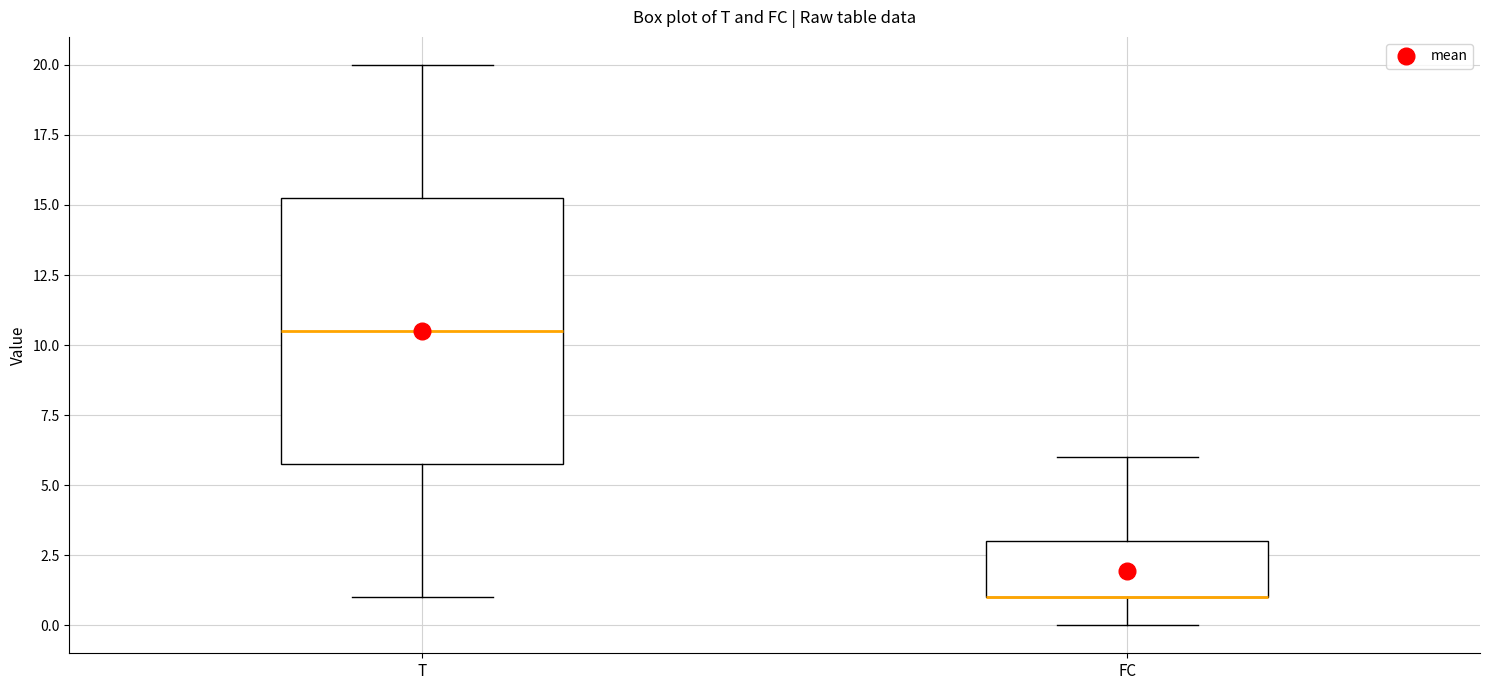

Where is the upper edge of the box for FC on the y-axis? The values are not printed on the chart, so give them approximately, as read against the axis.

3.0